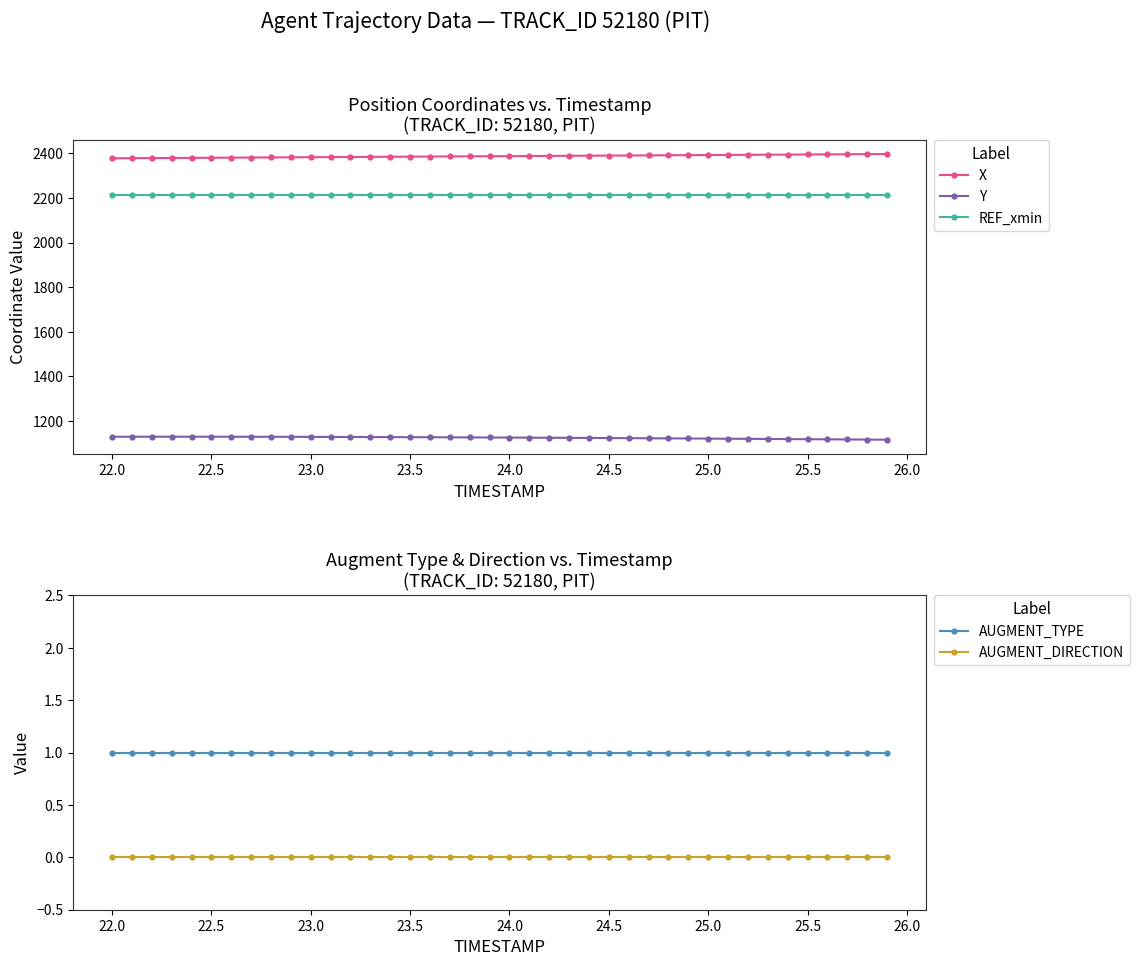

What is the minimum value for X?

2378.3